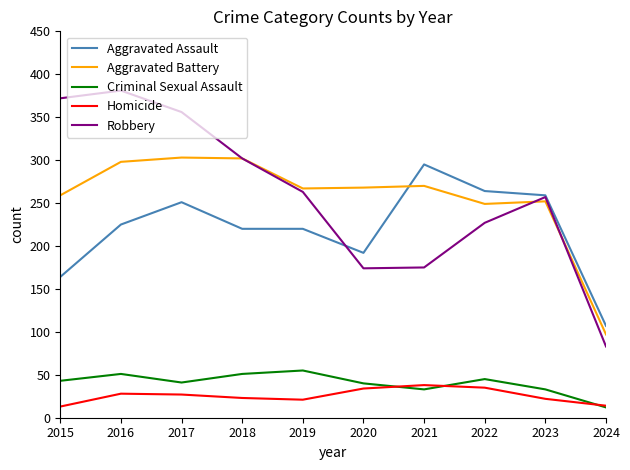

What are all the series names shown in the legend?

Aggravated Assault, Aggravated Battery, Criminal Sexual Assault, Homicide, Robbery